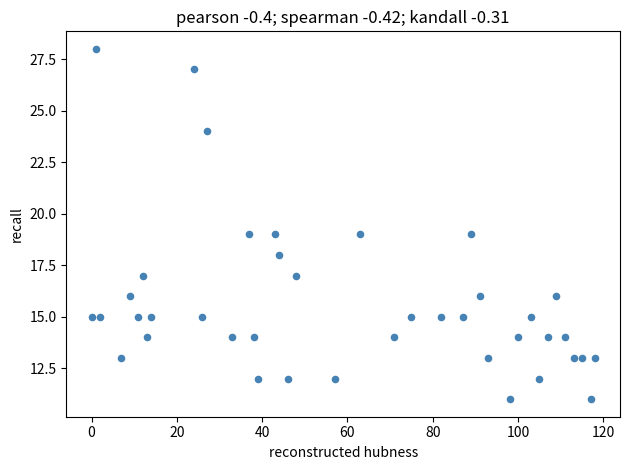

What is the range of Y values (max minus min)?

17